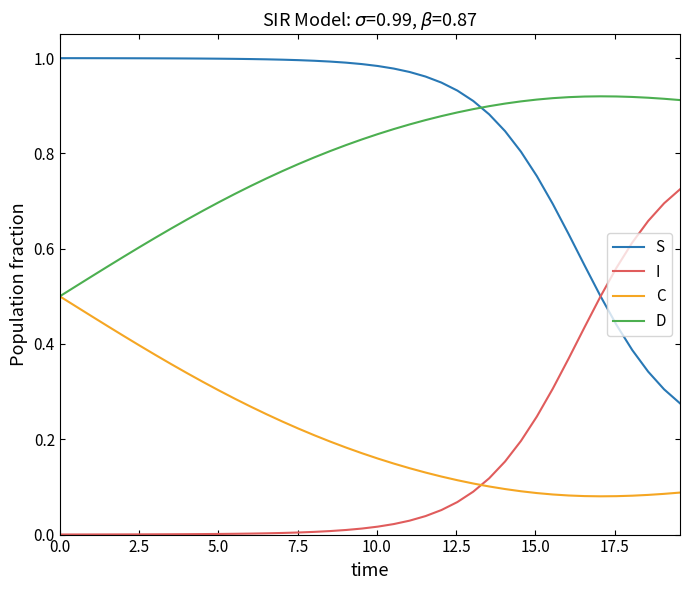

True or false: S and C intersect in this chart.

False